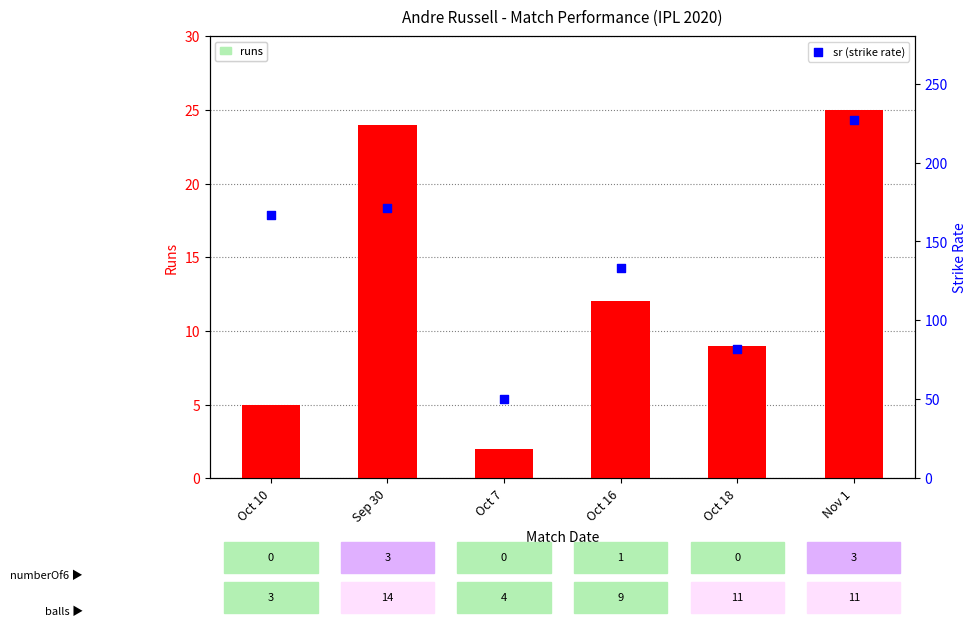

Which series has the largest total across all categories?

sr